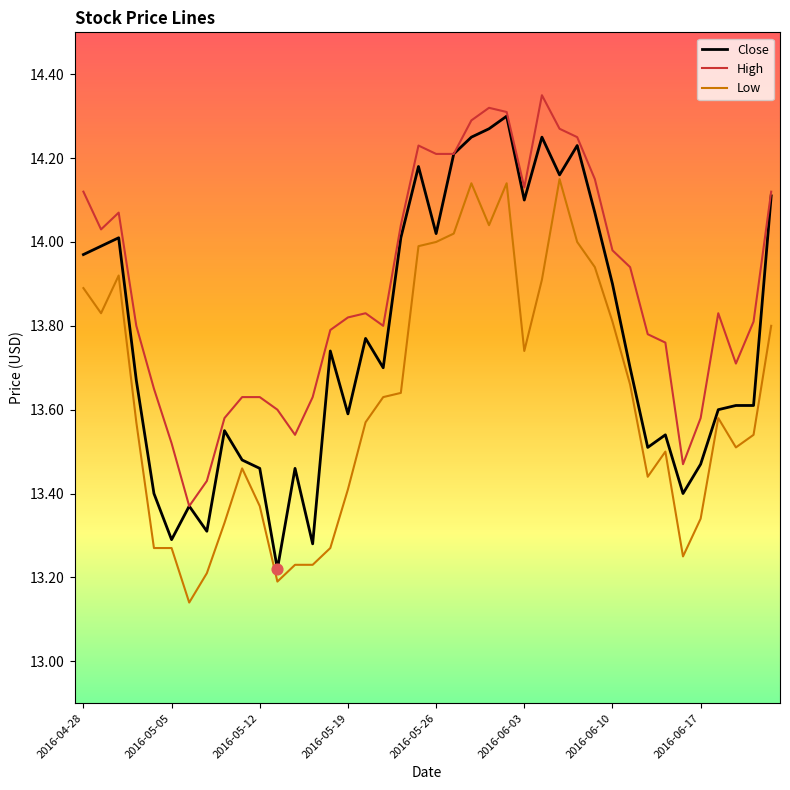

Which series has the largest total across all categories?

High